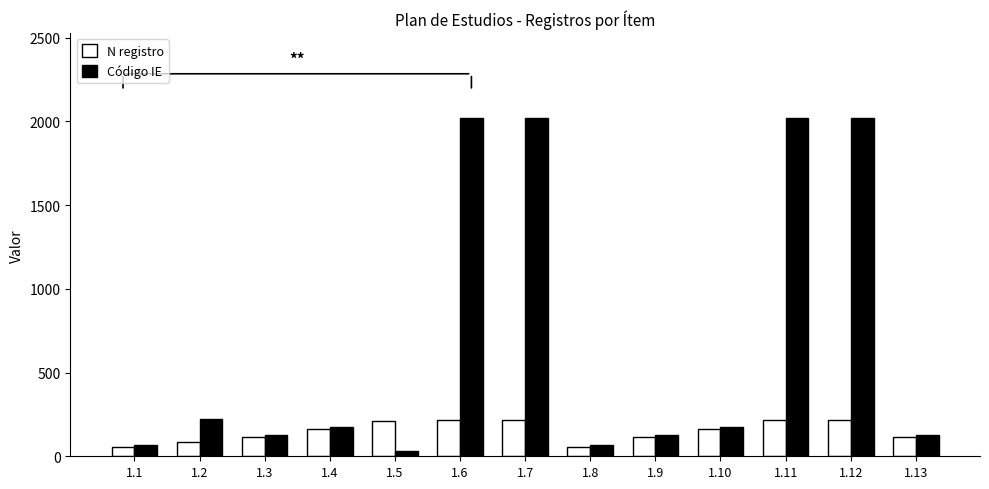

True or false: N registro has a value of 210 at 1.5.

True